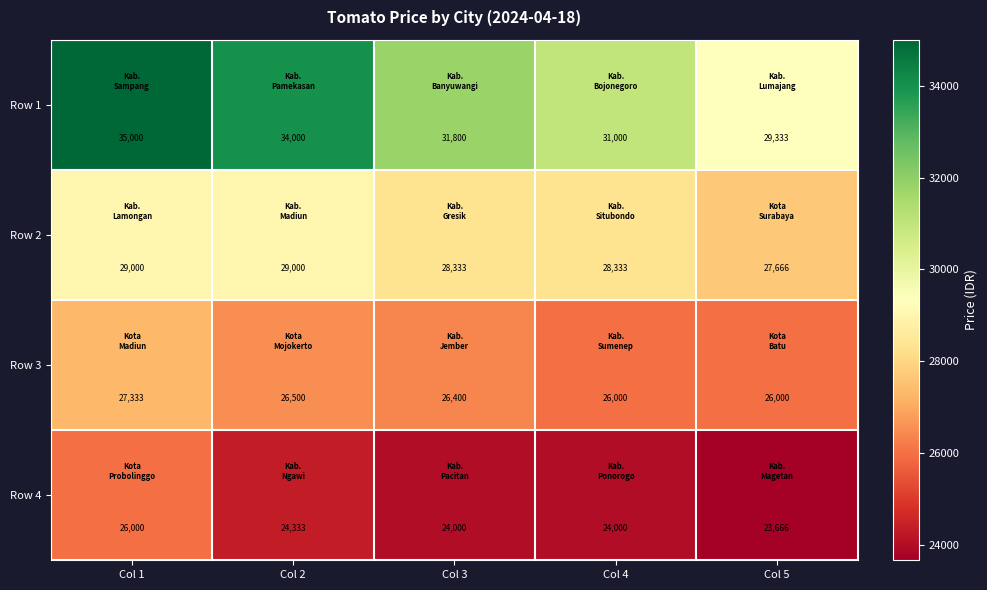

Which label corresponds to the largest value in the chart?

Col 1